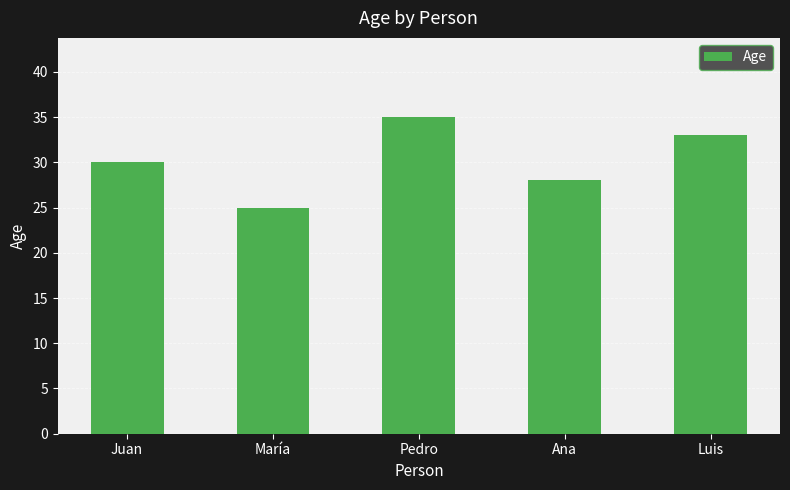

Rank the categories by value from highest to lowest.

Pedro, Luis, Juan, Ana, María